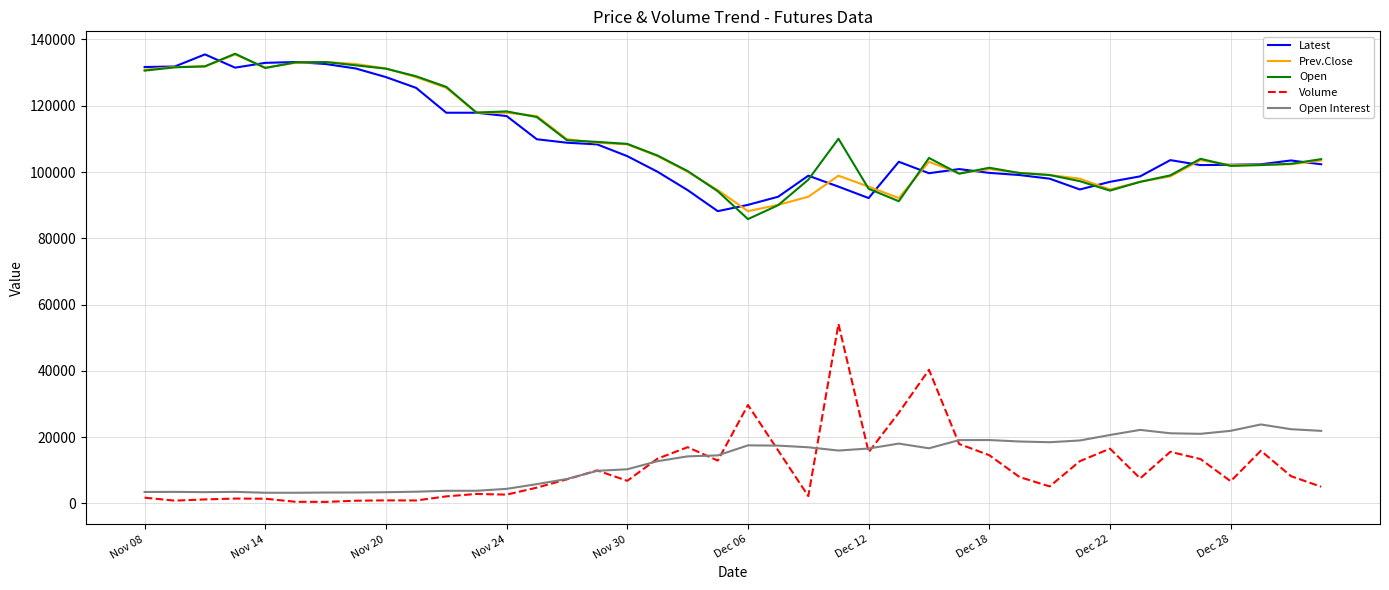

What is the difference between the second highest and minimum values in the Open series?

47400